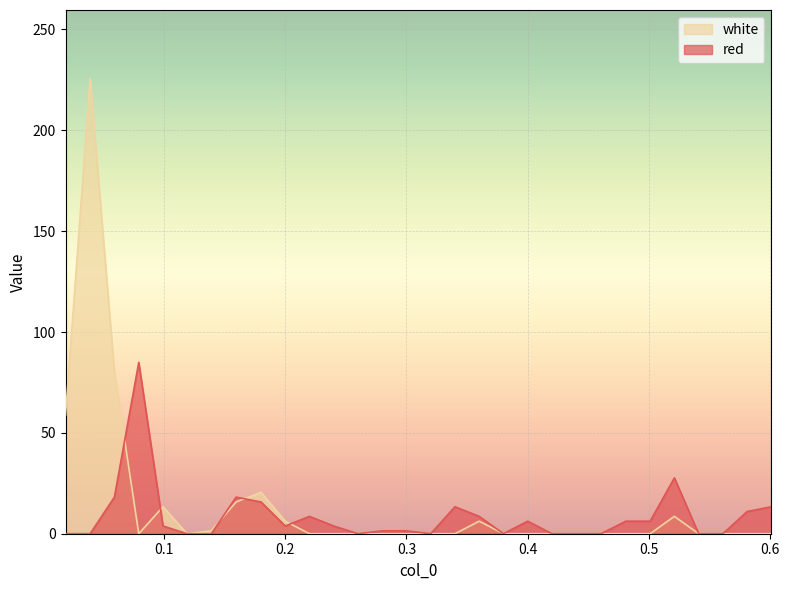

What is the total value across all series at 0.481?

6.2